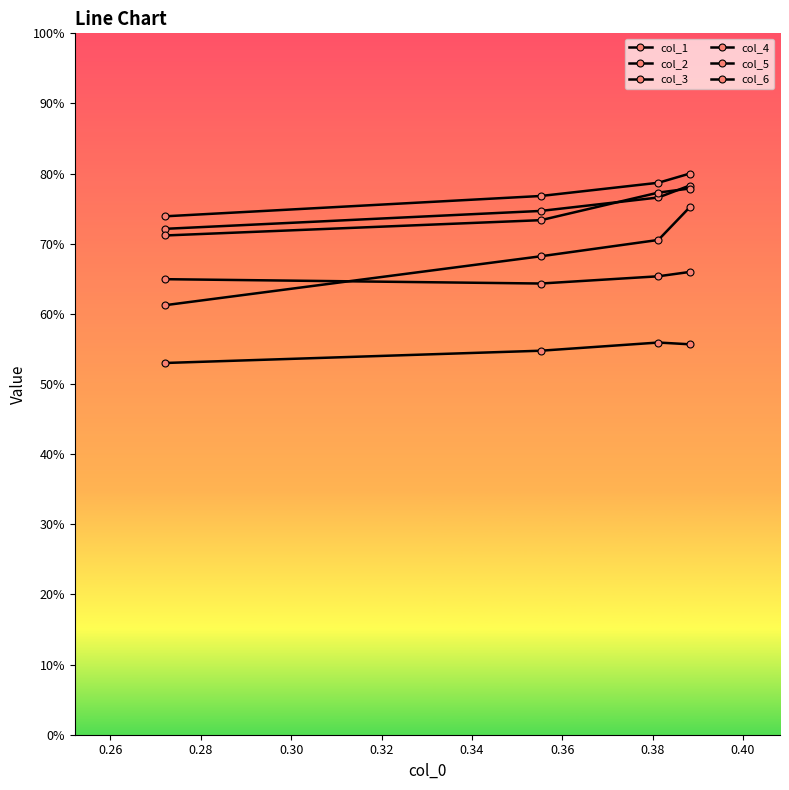

True or false: col_1 has more than 1 interior local peaks.

False